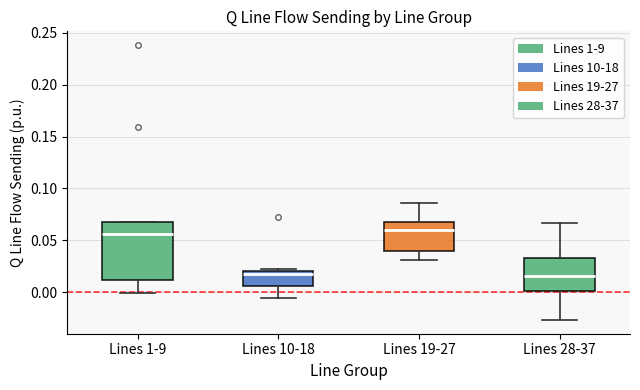

Where is the upper edge of the box for Lines 10-18 on the y-axis? The values are not printed on the chart, so give them approximately, as read against the axis.

0.020